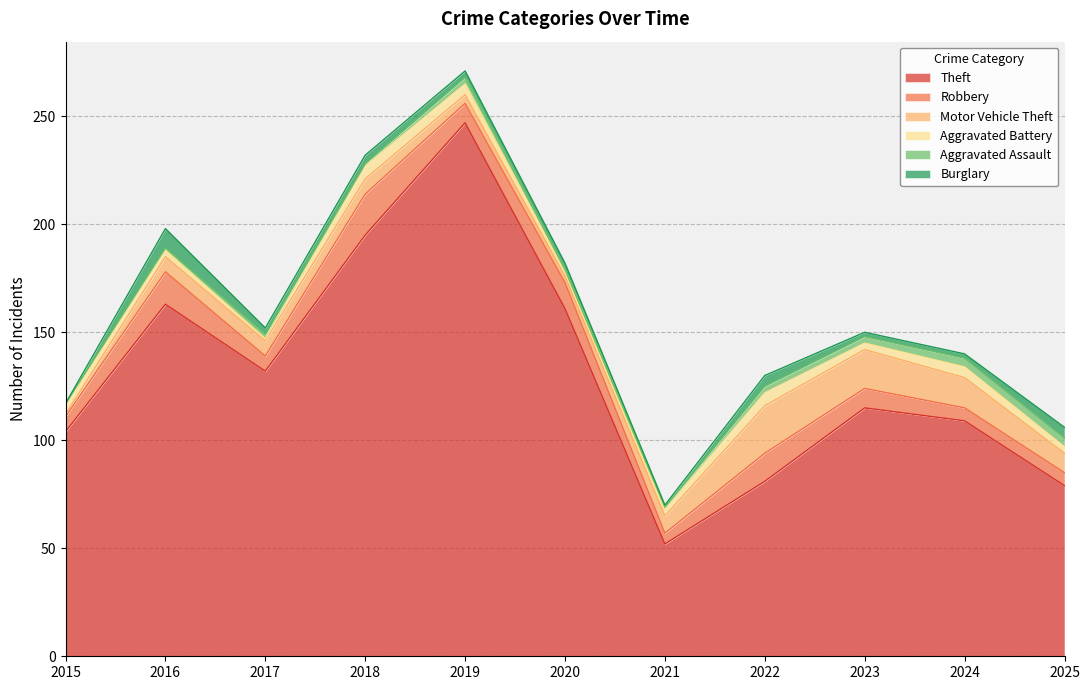

True or false: Burglary and Robbery intersect in this chart.

False